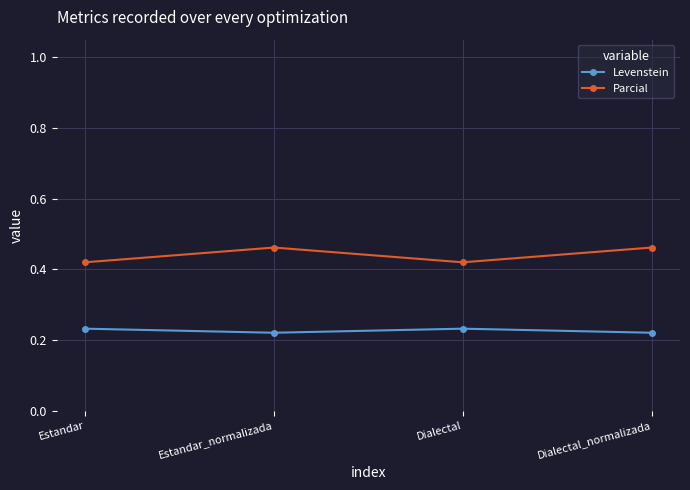

What position from the right is Estandar?

4